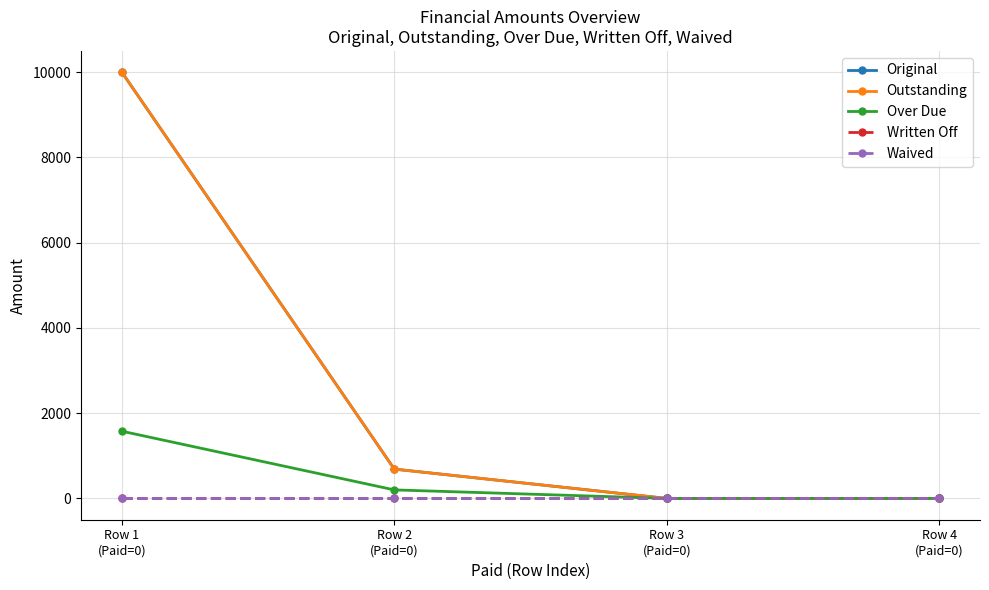

The value of Over Due at Row 1
(Paid=0) is 969.7. True or false?

False